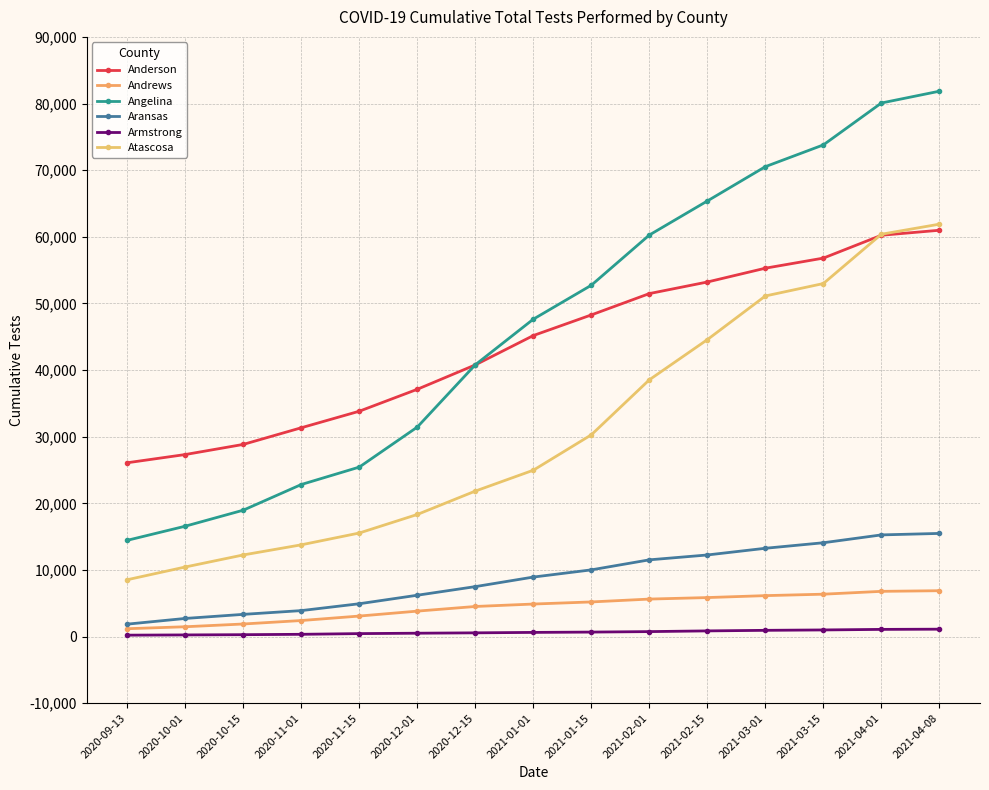

Which series has the largest total across all categories?

Angelina